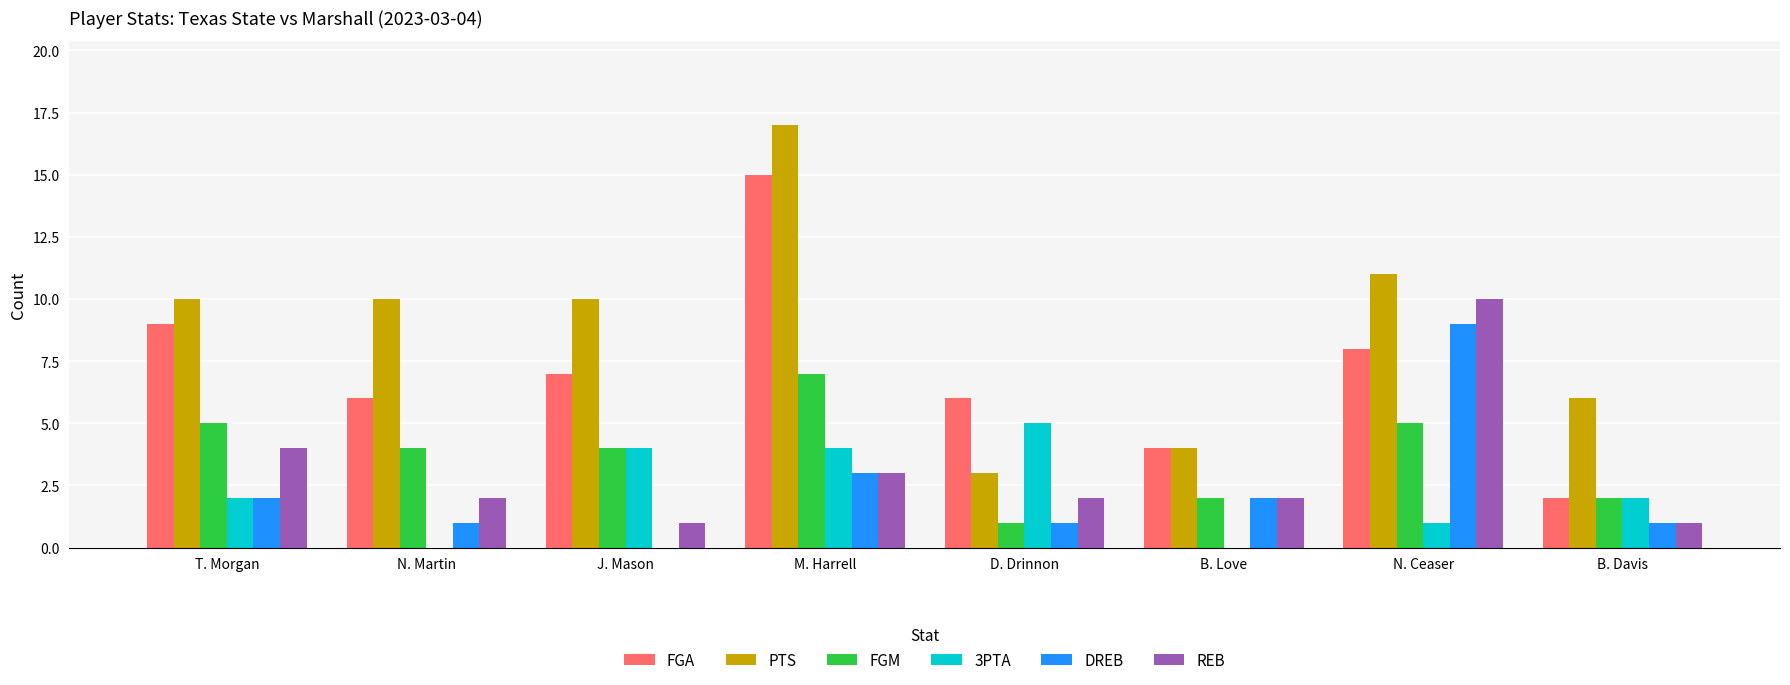

What is the highest value of the 3PTA series?

5